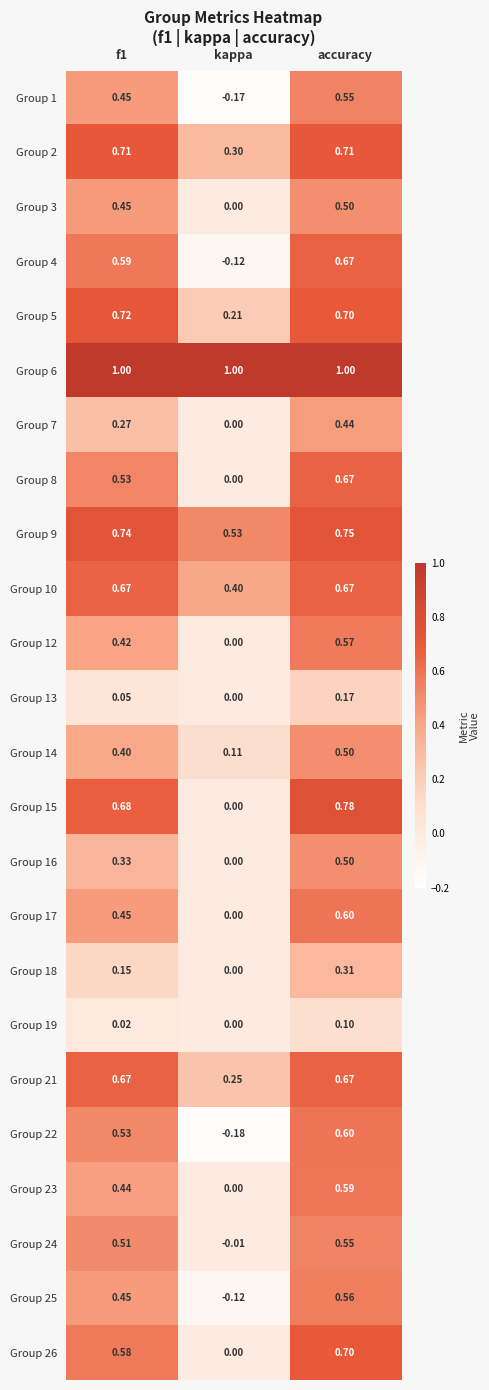

At which label does Group 23 reach its minimum?

kappa